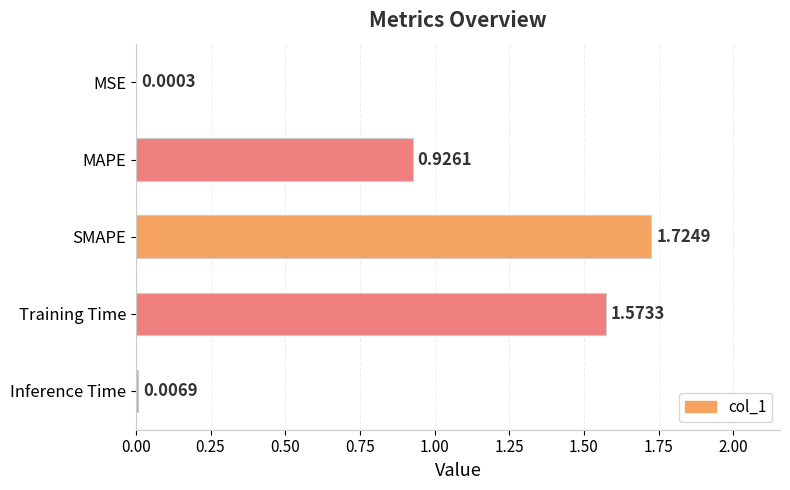

At which label is the value closest to 0?

MSE